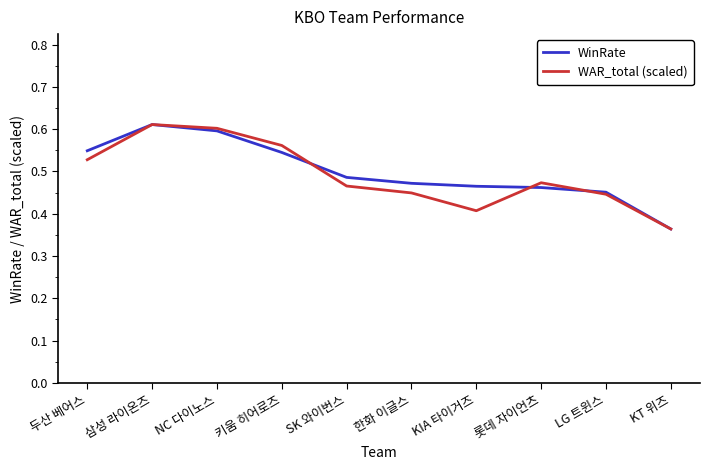

Between NC 다이노스 and KIA 타이거즈, which series saw the biggest shift?

WAR_total (scaled)